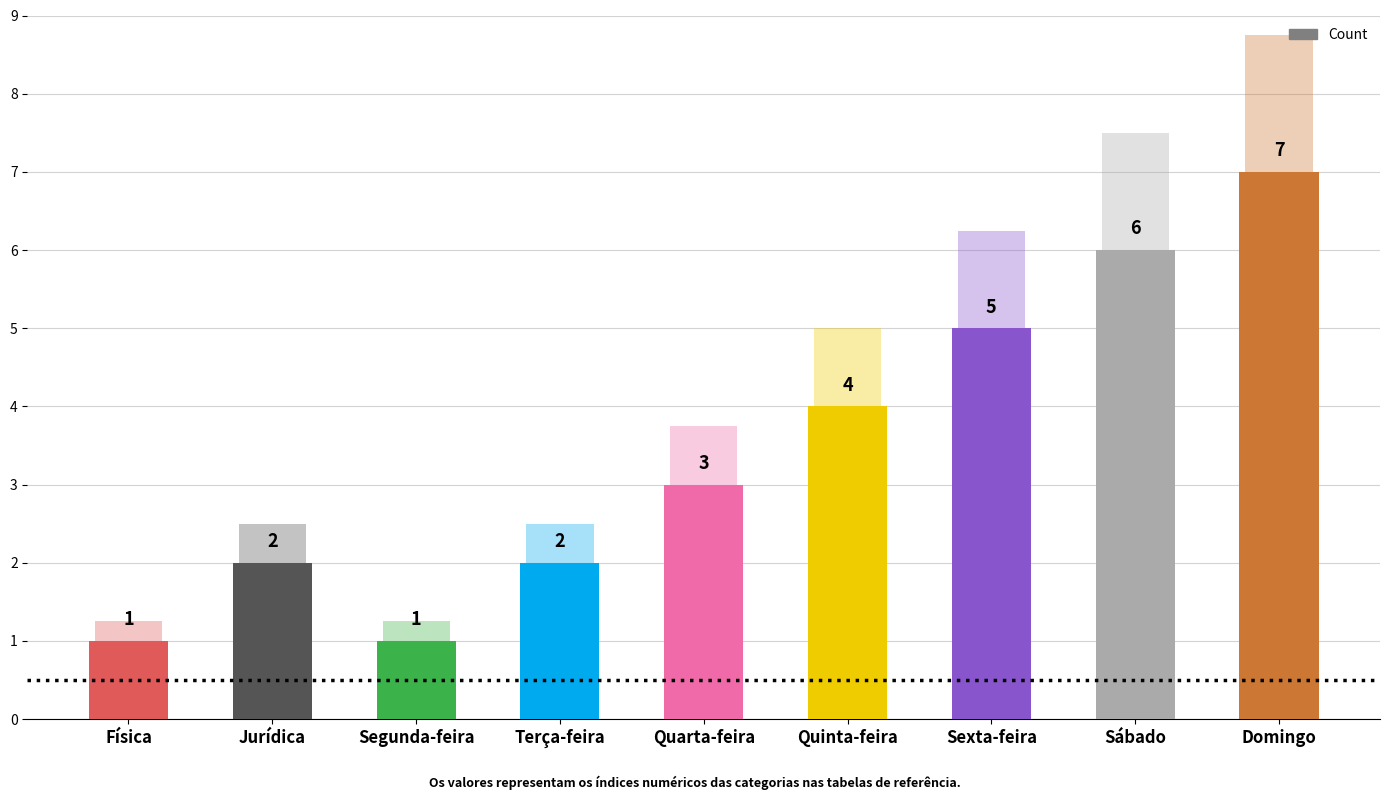

Read the value at Sexta-feira.

5